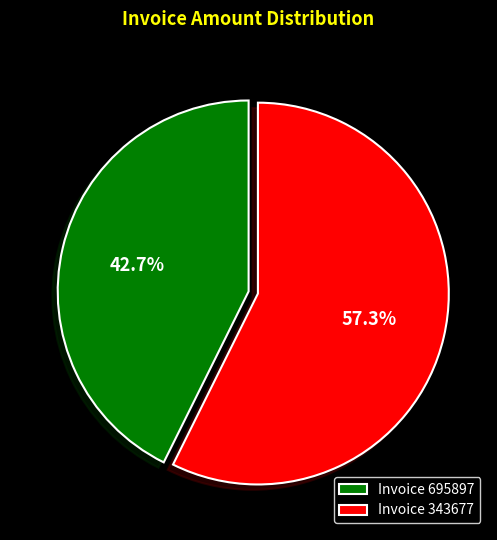

Is there any slice that represents more than half of the pie?

Yes